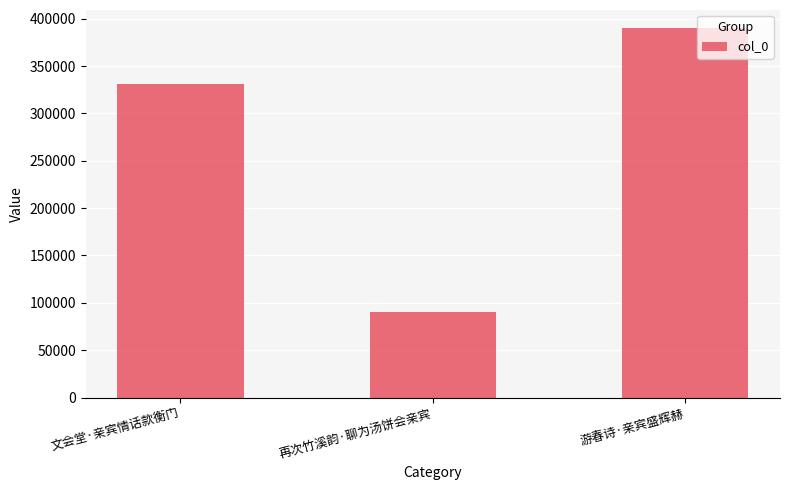

At which label is the value closest to 240003?

文会堂·亲宾情话款衡门